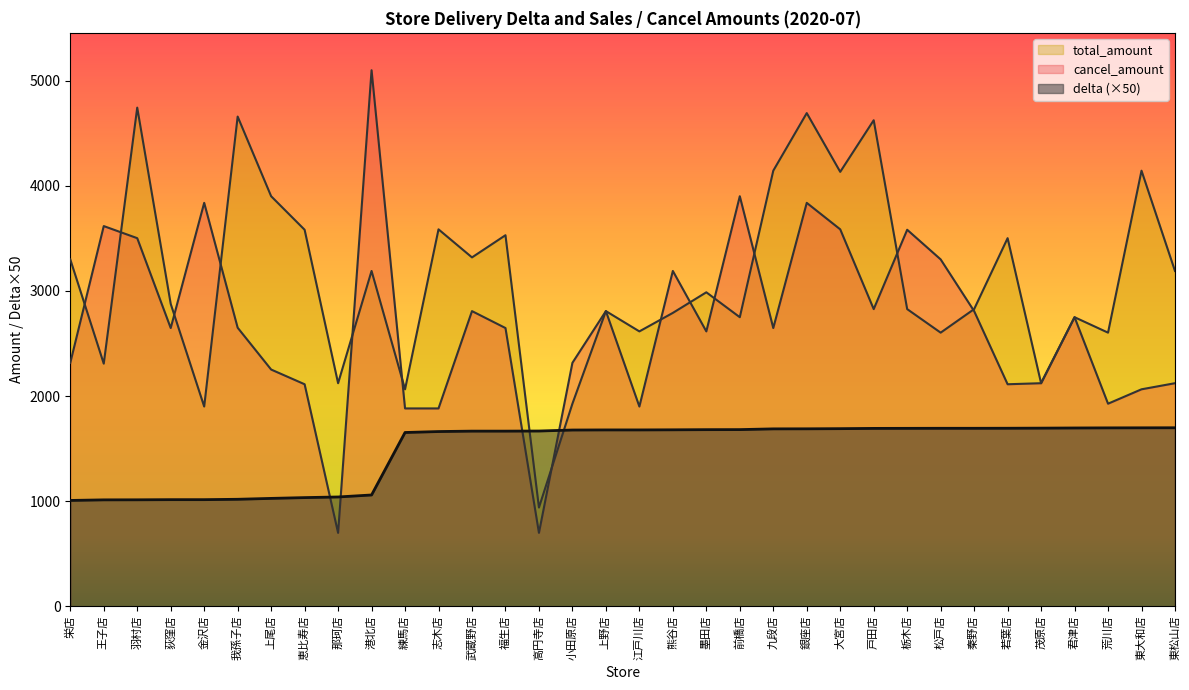

What position from the left is 王子店?

2